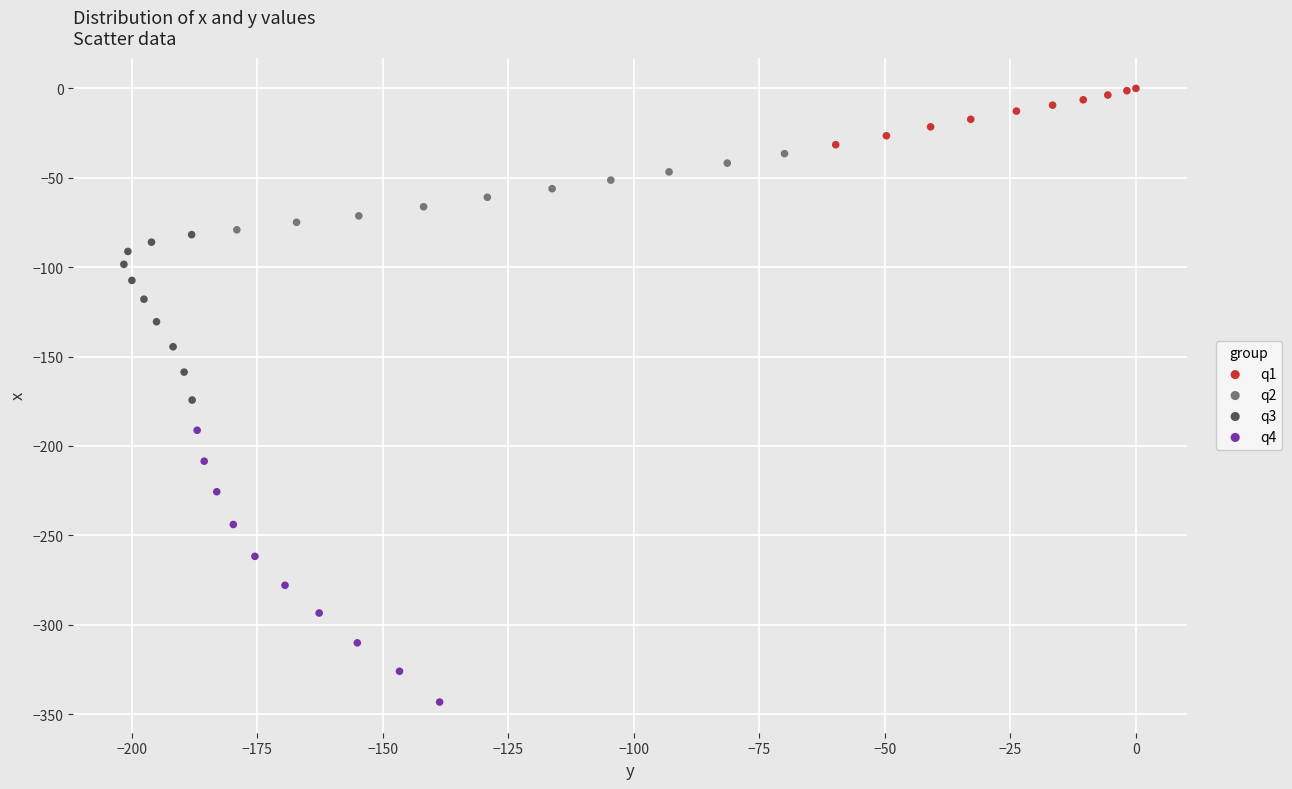

Which series reaches the minimum Y coordinate?

q4